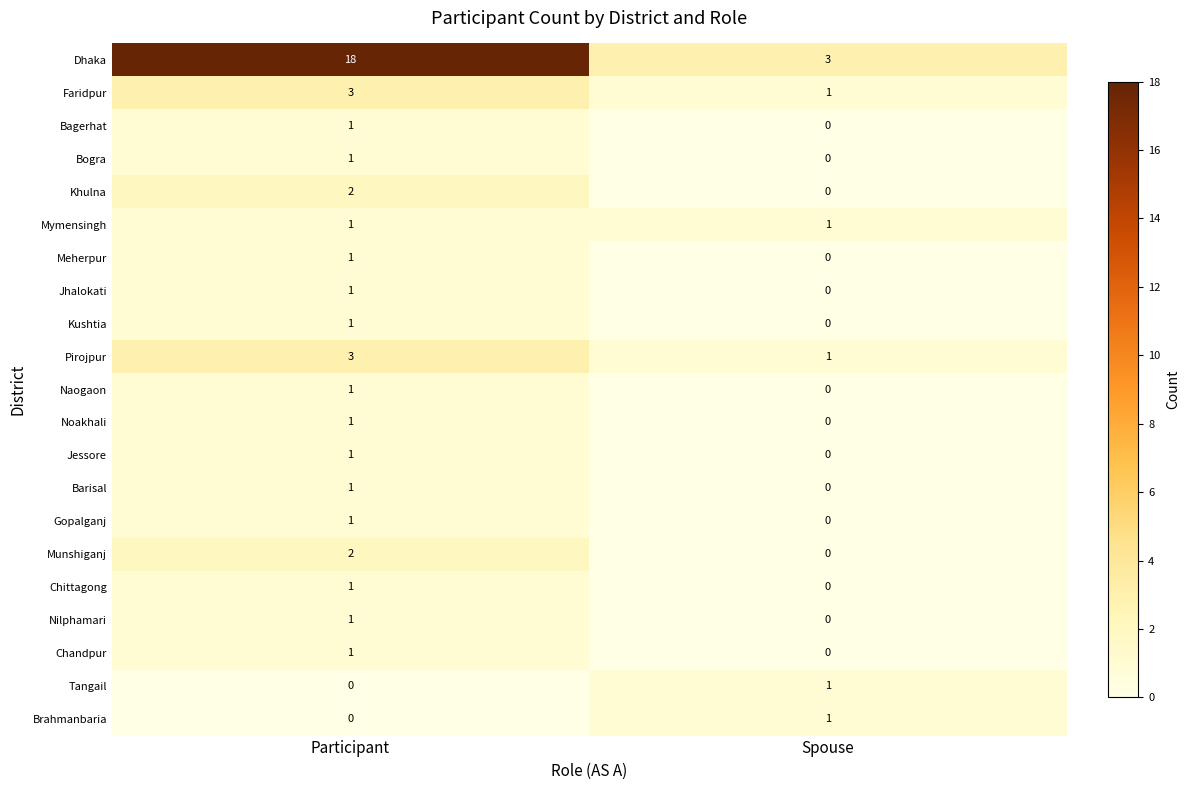

Which series changed the most between Participant and Spouse?

Dhaka